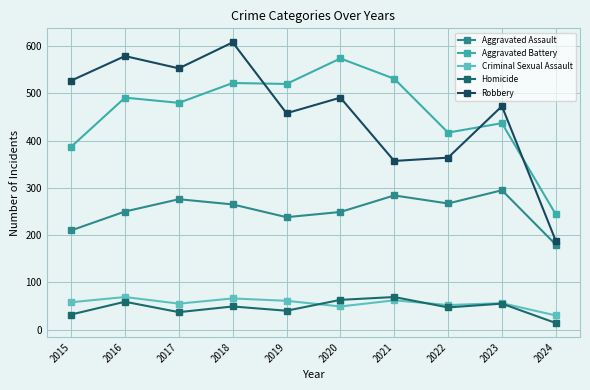

True or false: Robbery has a value of 654 at 2020.

False